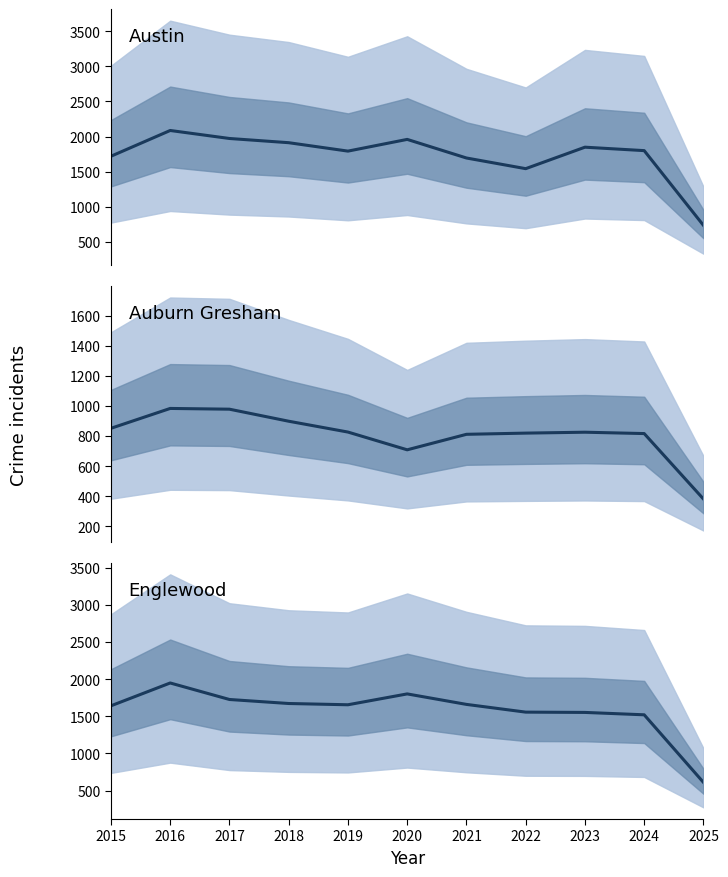

The value of Englewood at 2022 is 1073. True or false?

False